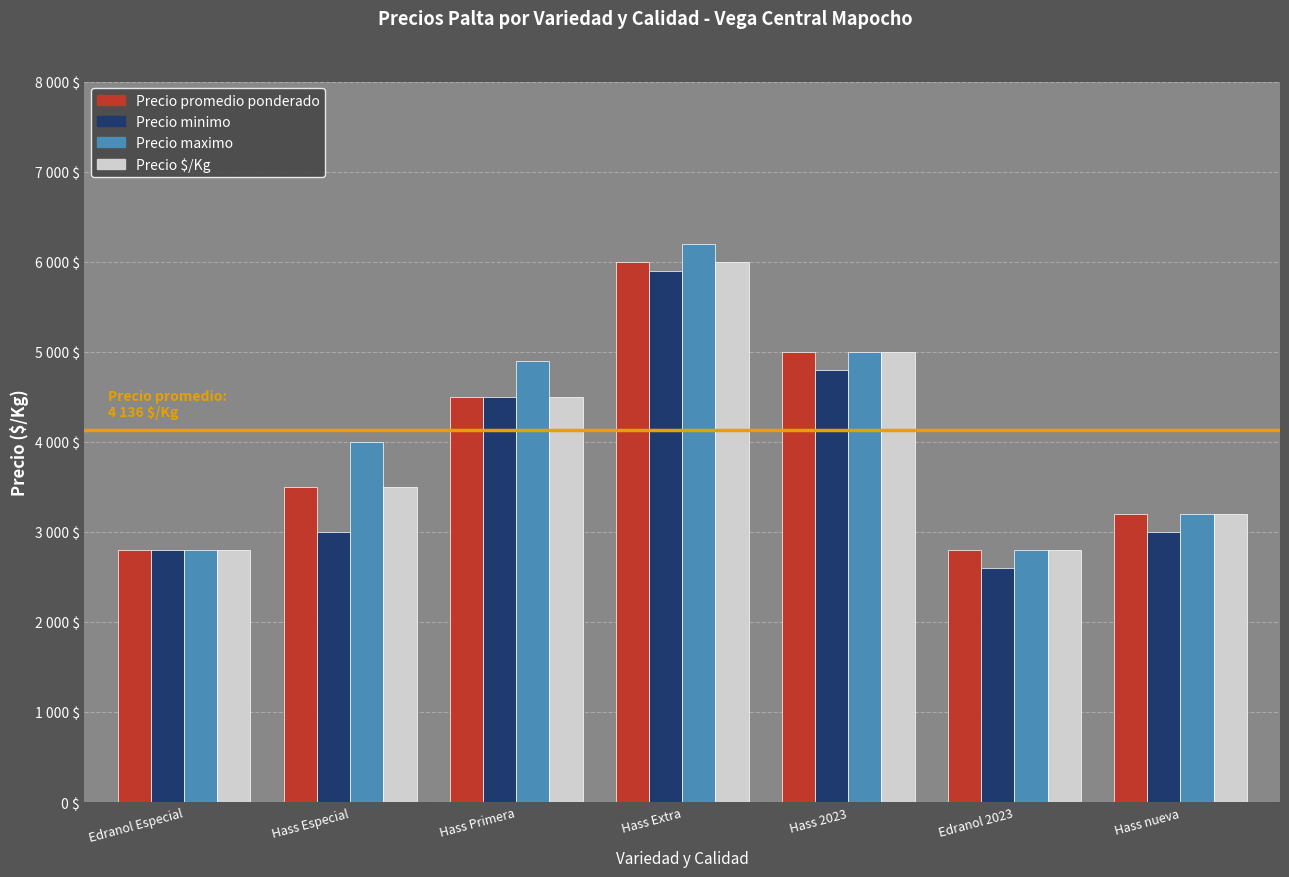

The value of Precio maximo at Hass Primera is 4900. True or false?

True